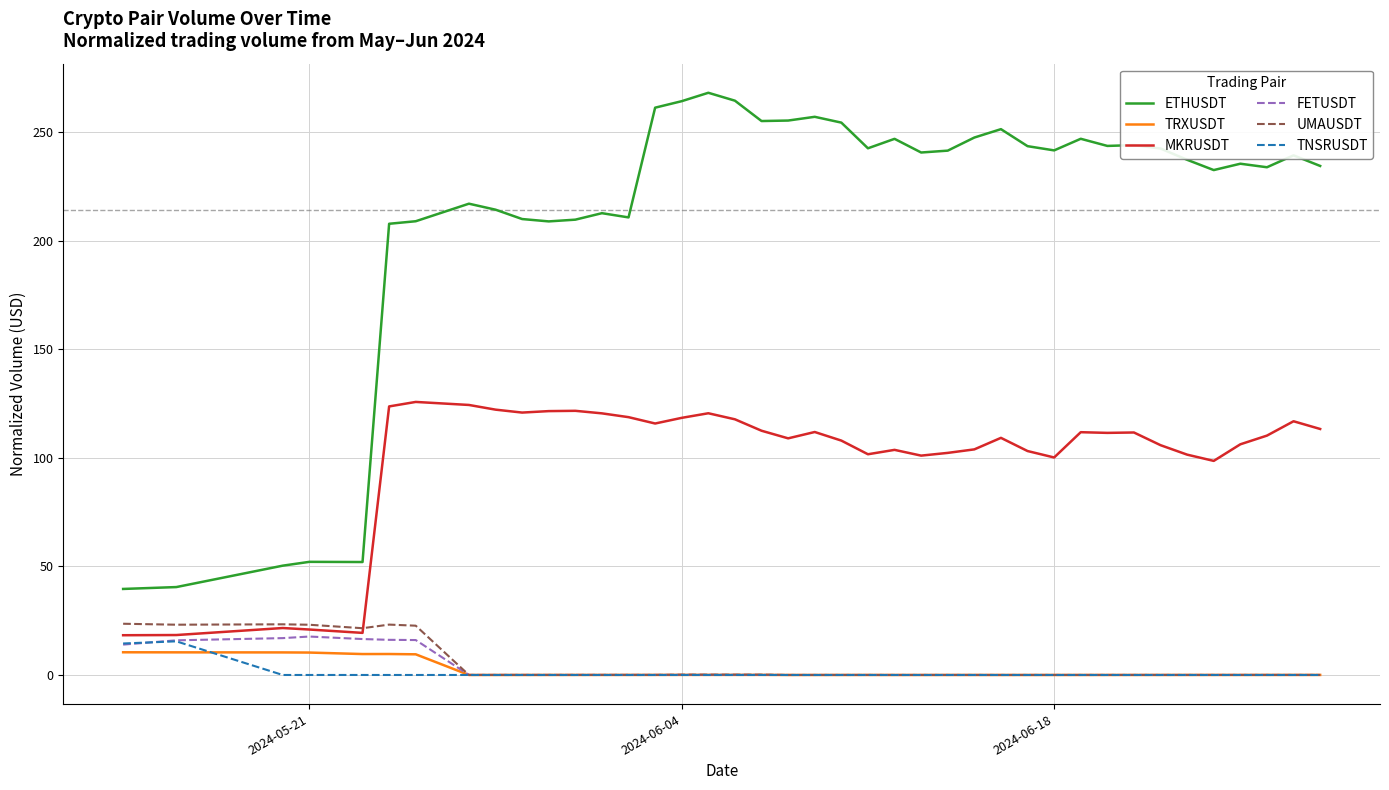

True or false: TRXUSDT and MKRUSDT intersect in this chart.

False